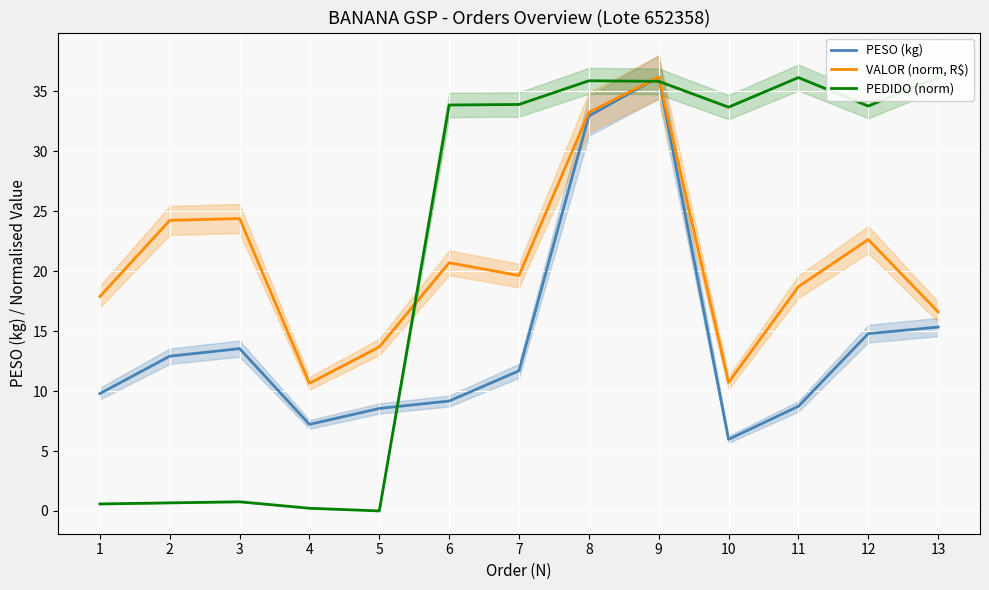

What is the total value across all series at 11?

63.6